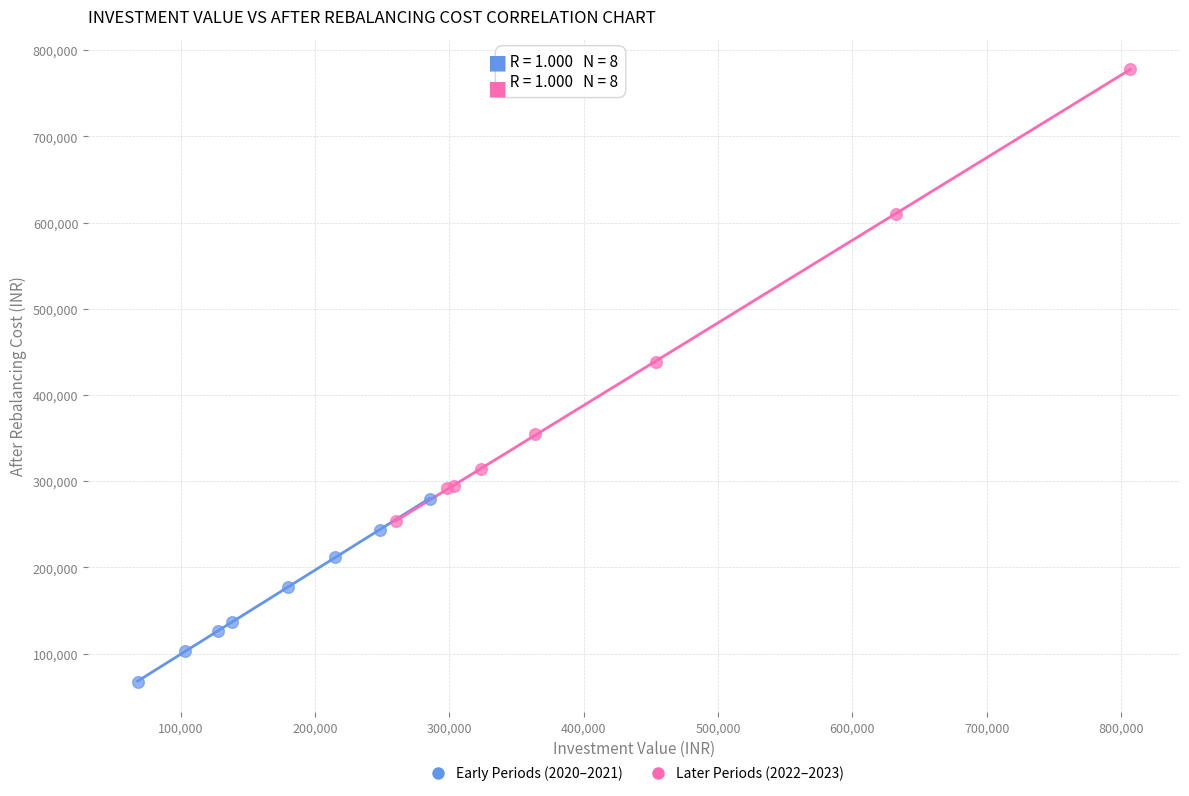

Which series contains the highest Y value?

Later Periods (2022–2023)